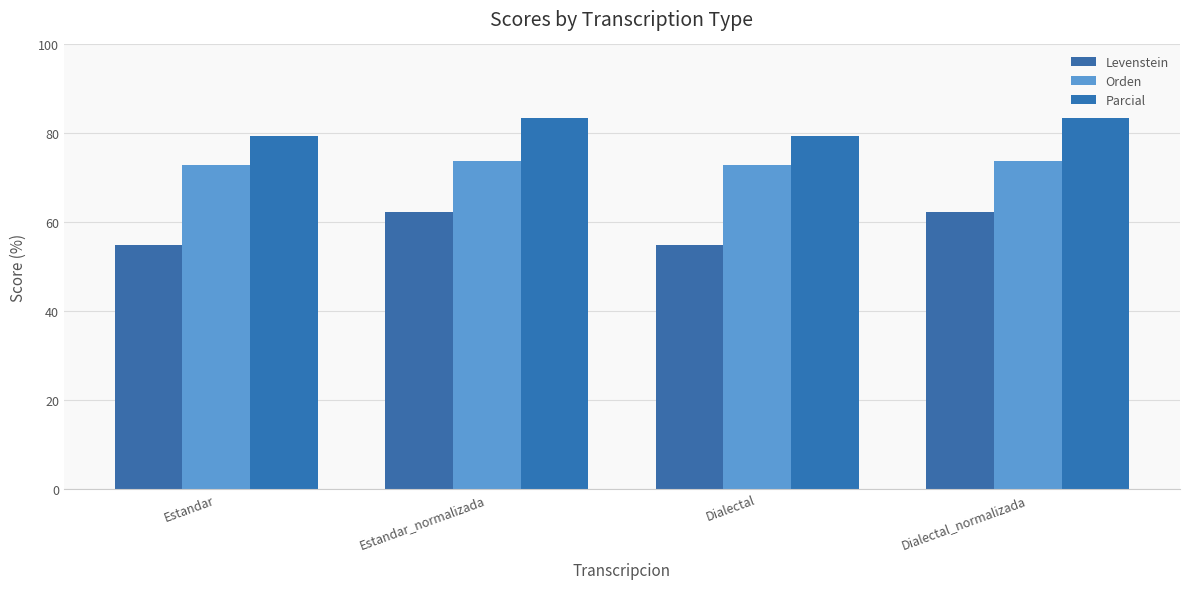

How many series are shown in this chart?

3